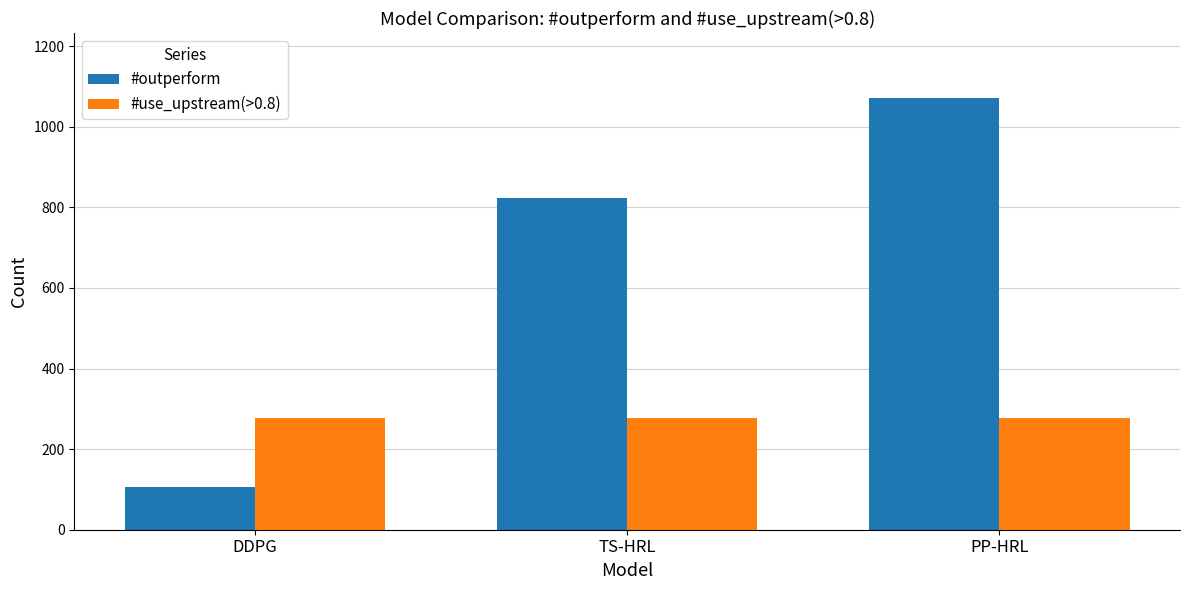

What is the difference between the #outperform values at DDPG and PP-HRL?

965